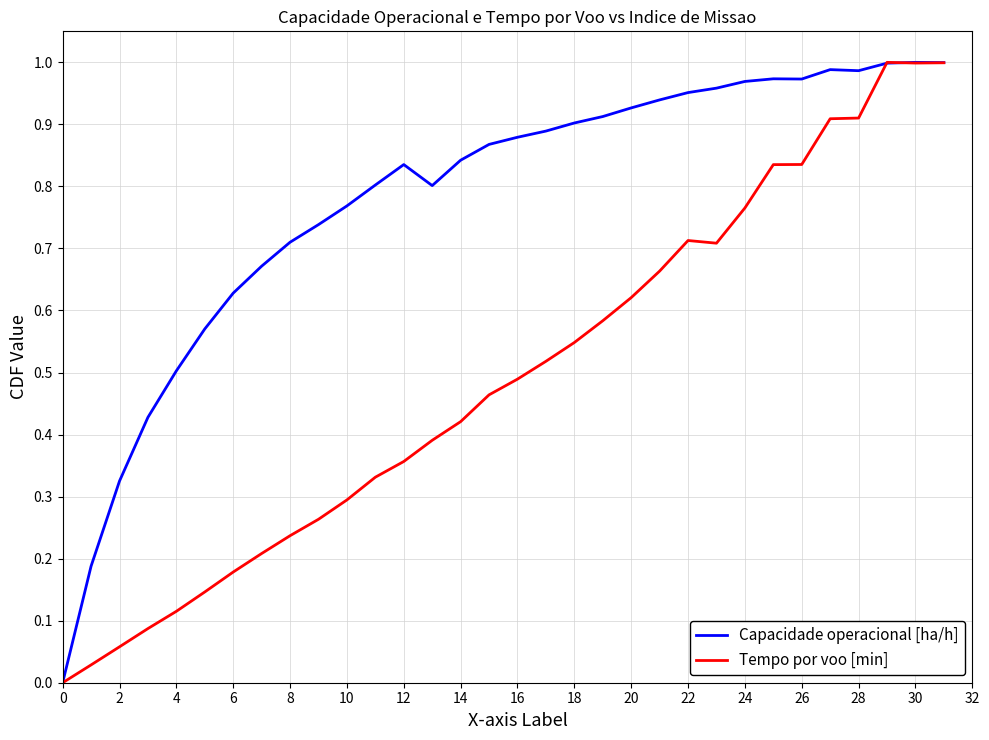

What are all the series names shown in the legend?

Capacidade operacional [ha/h], Tempo por voo [min]